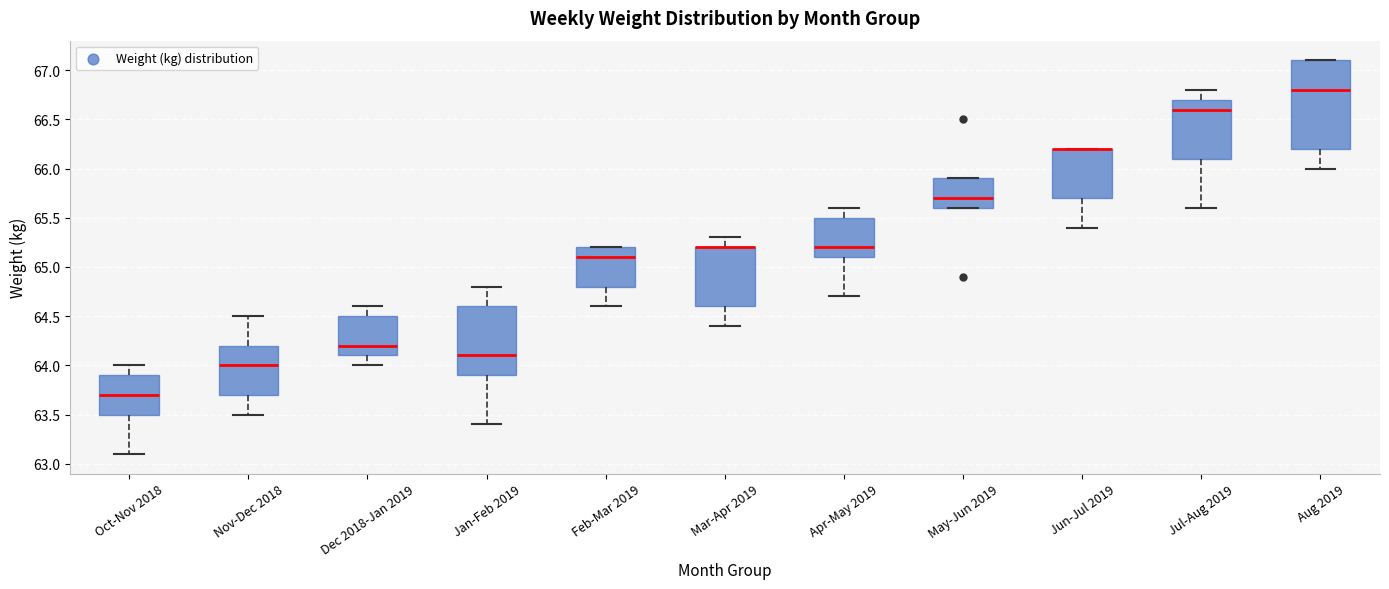

Where is the upper edge of the box for Jan-Feb 2019 on the y-axis? The values are not printed on the chart, so give them approximately, as read against the axis.

64.6